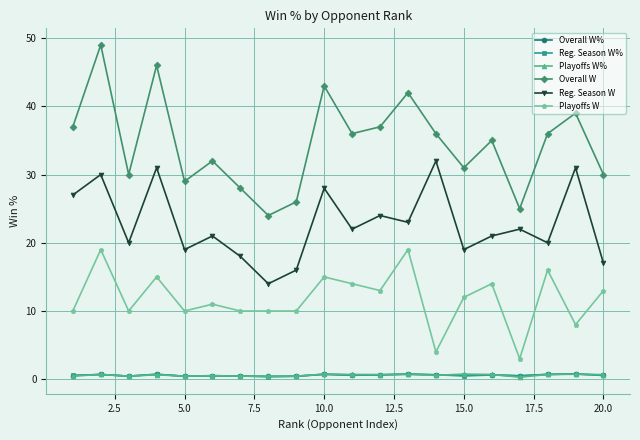

True or false: Playoffs W and Playoffs W% cross at least once.

False